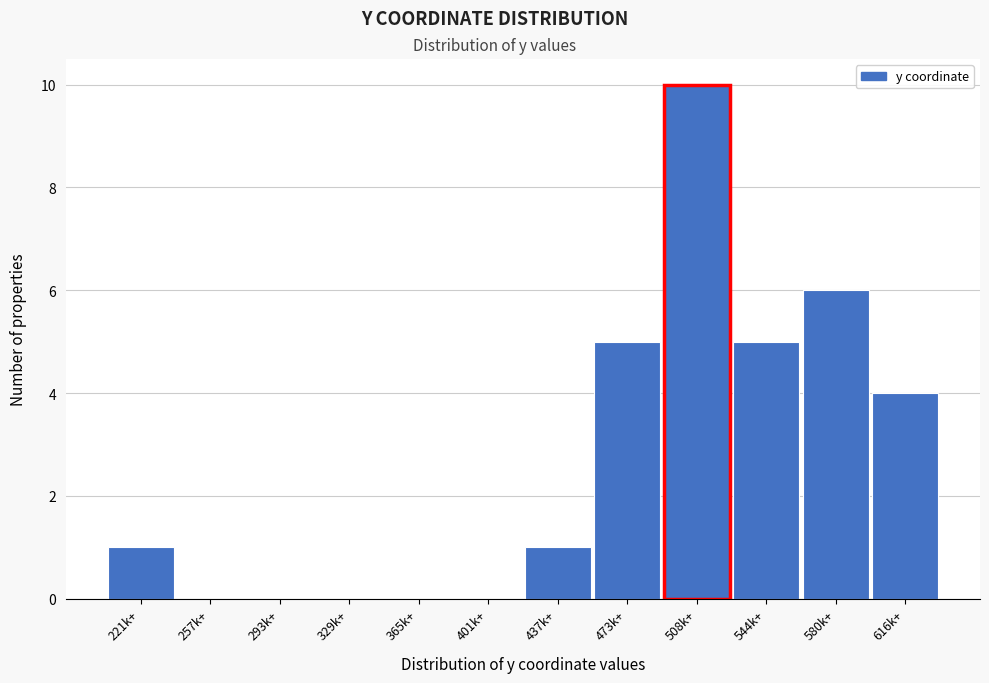

Reading left to right, extract all data points from this chart.

221k+=1	257k+=0	293k+=0	329k+=0	365k+=0	401k+=0	437k+=1	473k+=5	508k+=10	544k+=5	580k+=6	616k+=4